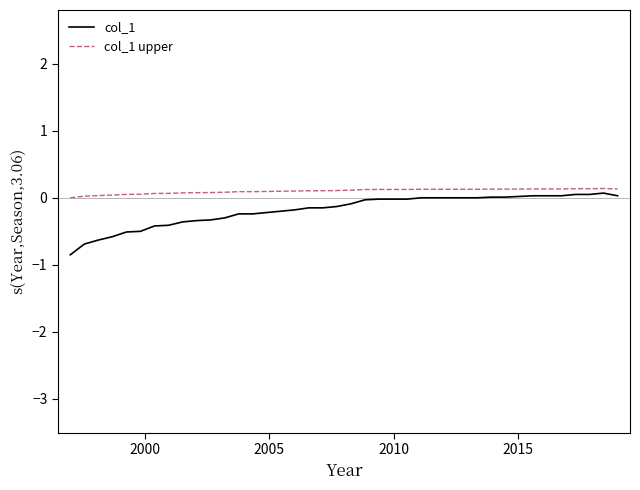

What is the minimum value for col_1?

-0.8